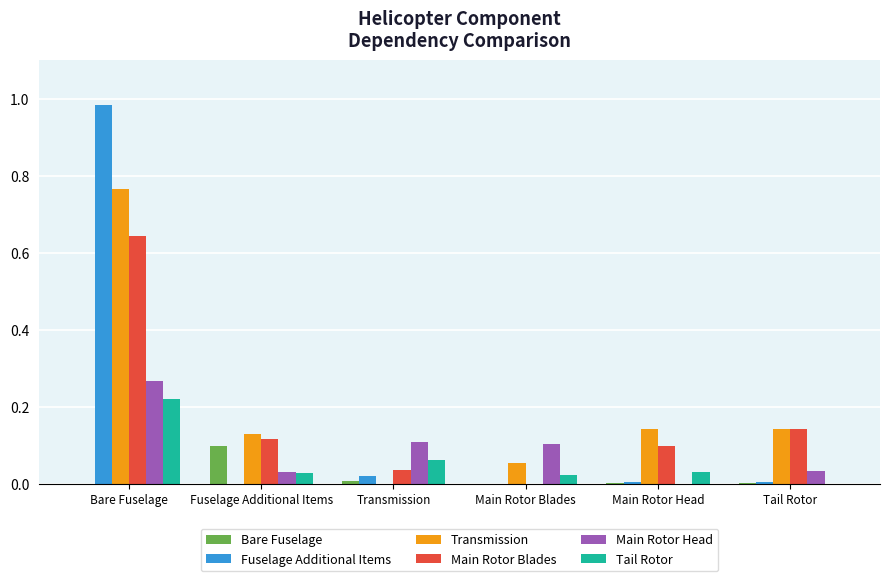

Is the value of Transmission at Main Rotor Head greater than the value of Tail Rotor at Fuselage Additional Items?

Yes